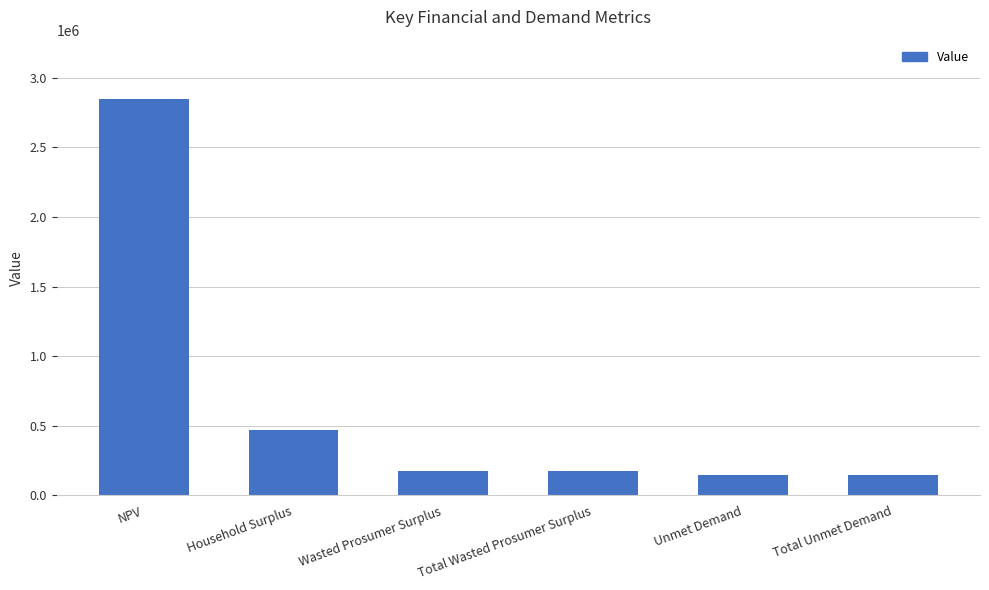

What is the maximum value shown in the chart?

2847126.8